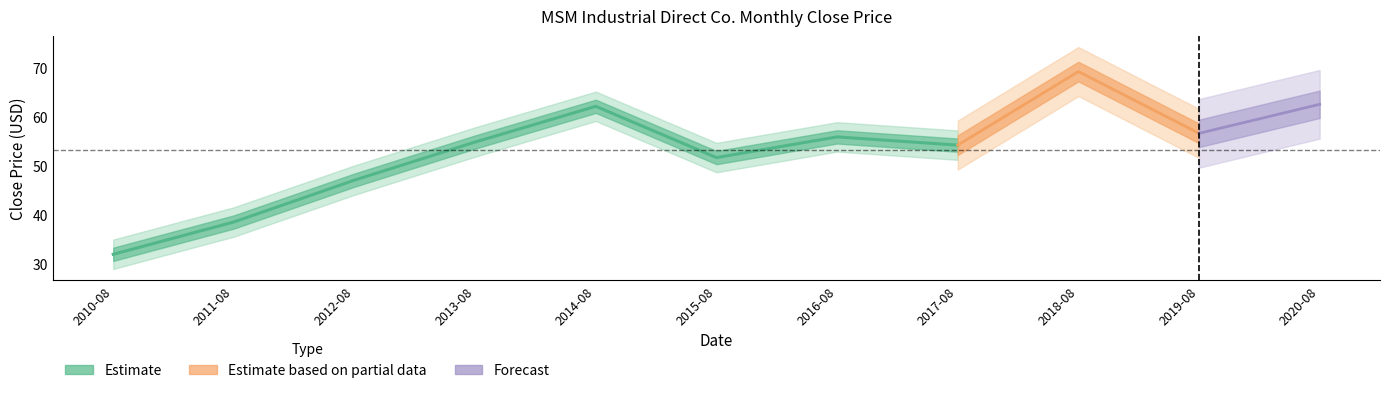

What is the maximum value shown in the chart?

69.2